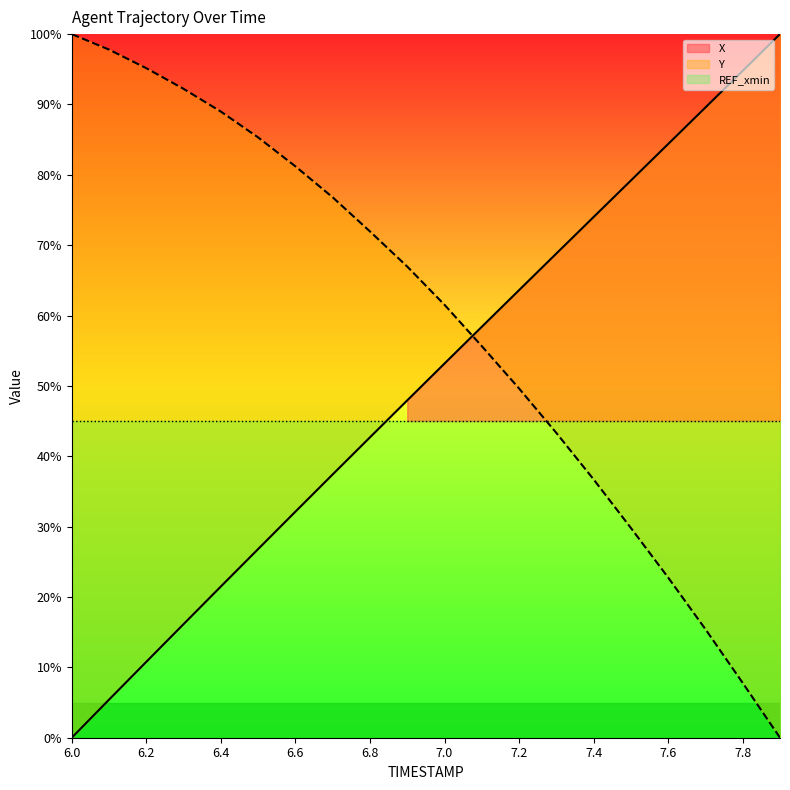

Which series changed the most between 7.0 and 7.9?

Y